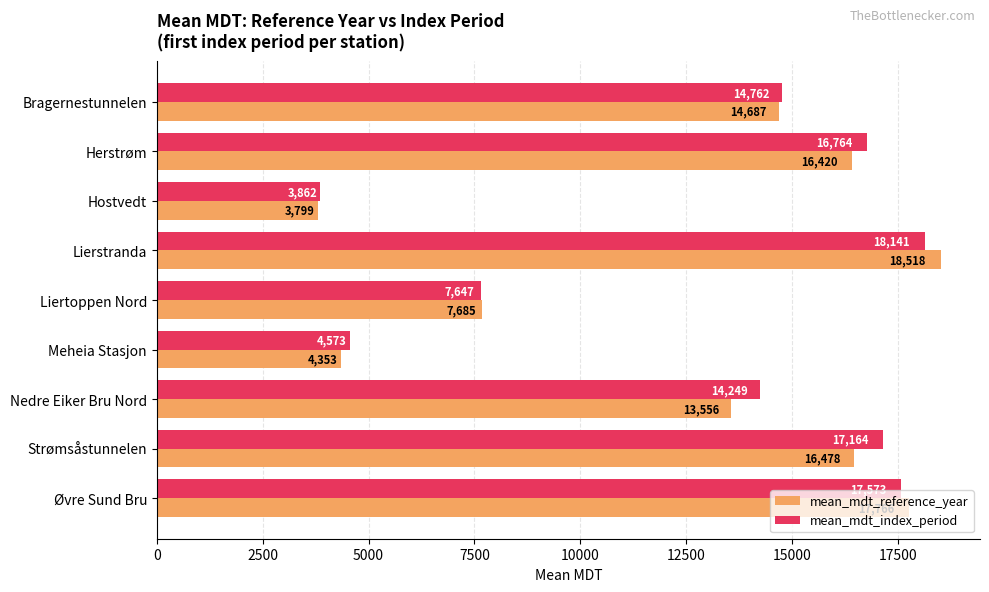

List the series in order of their peak value, highest first.

mean_mdt_reference_year, mean_mdt_index_period